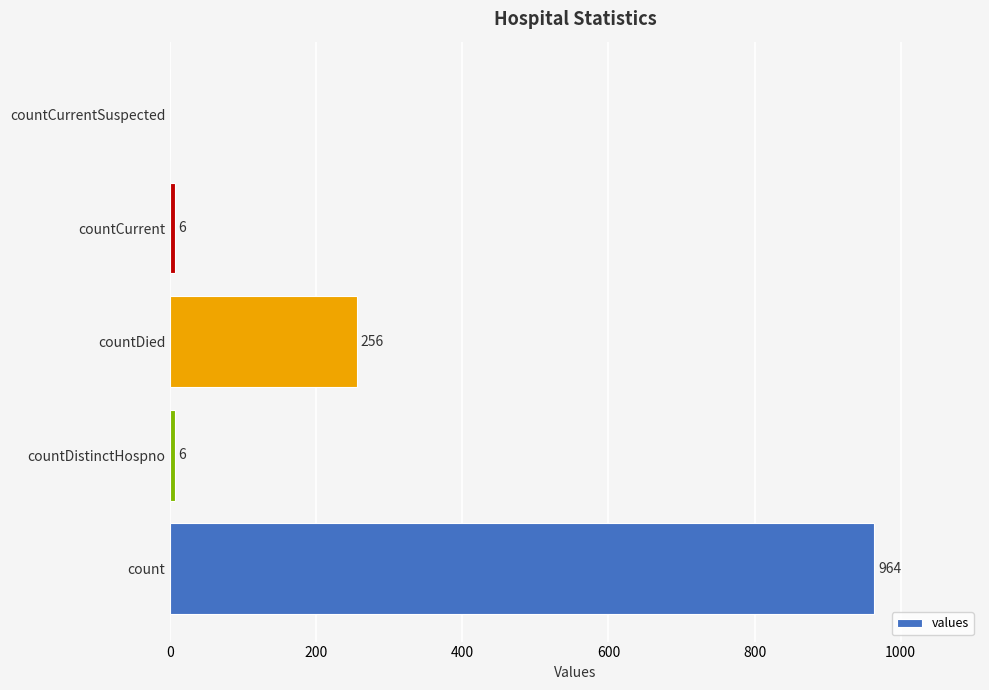

Approximately how many times larger is the value at countDied compared to count?

0.3